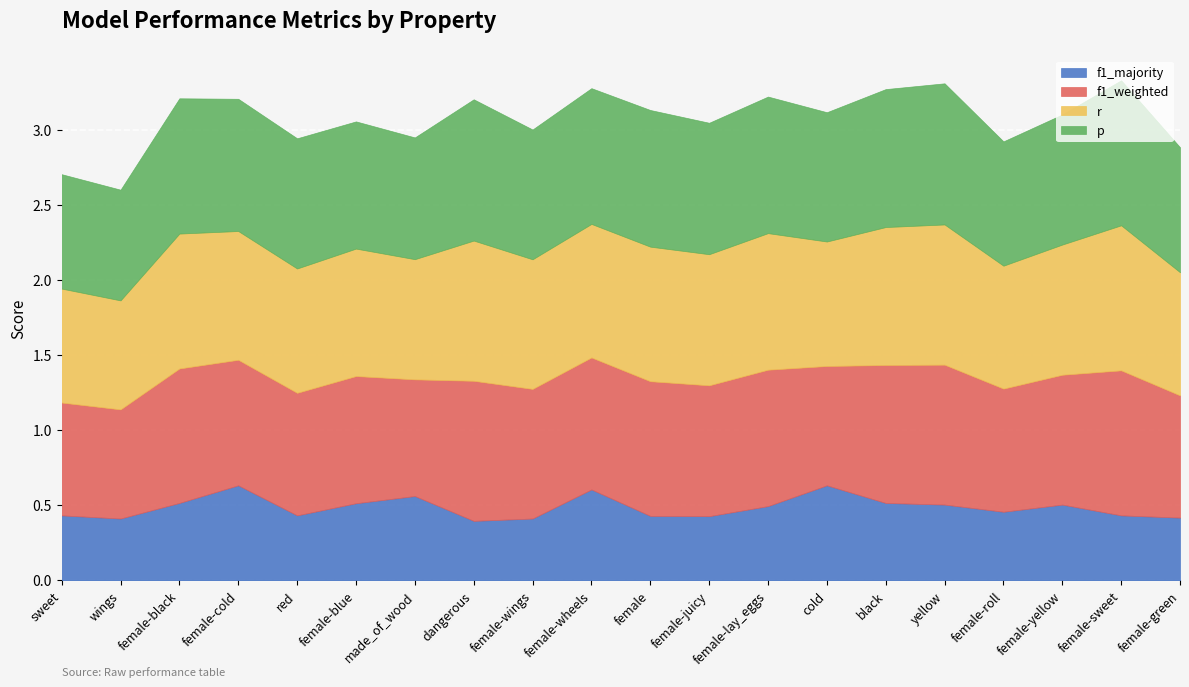

What is the difference between the p values at female-roll and female-cold?

0.1